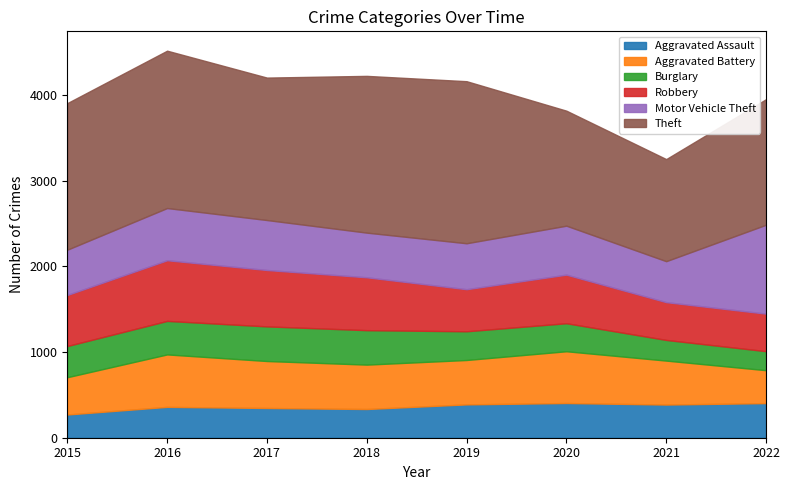

How many interior local valleys does the Theft series have?

2